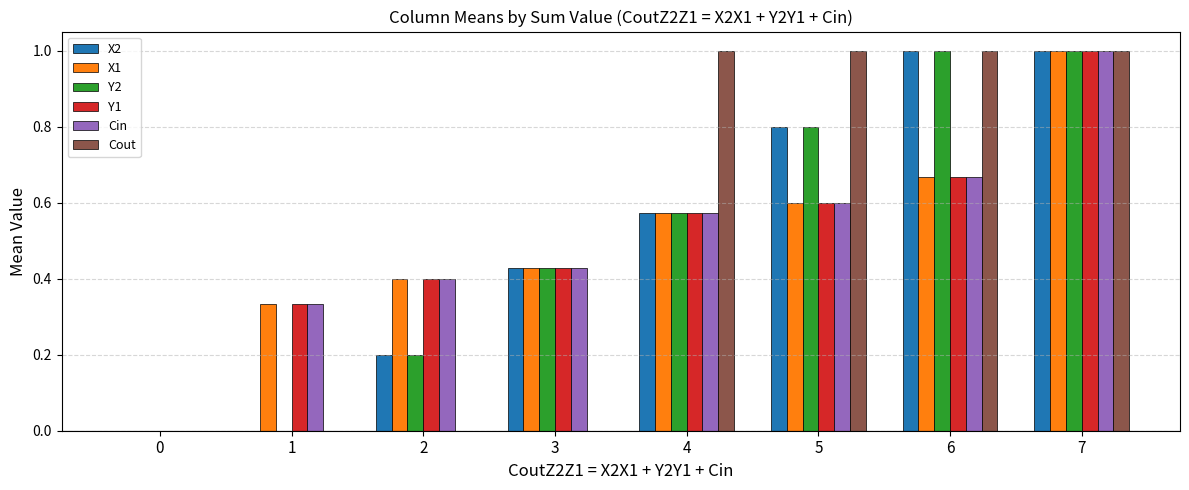

What is the total value across all series at 5?

4.4